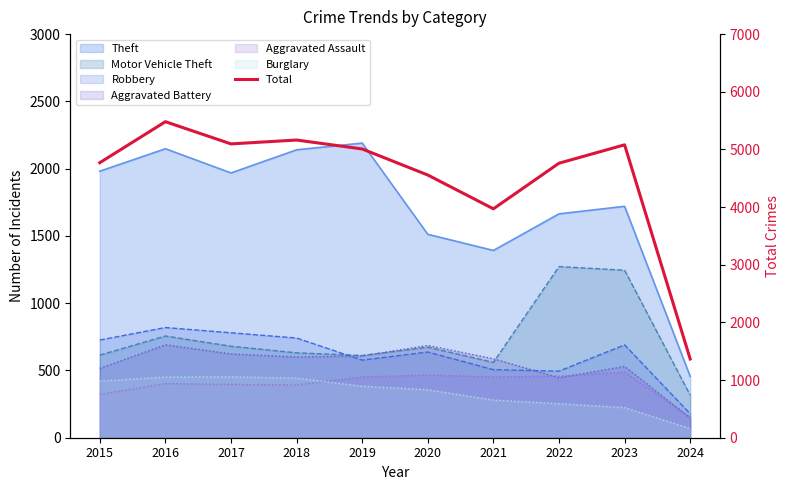

Reading left to right, list all the values displayed in this chart.

4770	5481	5096	5163	5008	4556	3970	4761	5080	1365